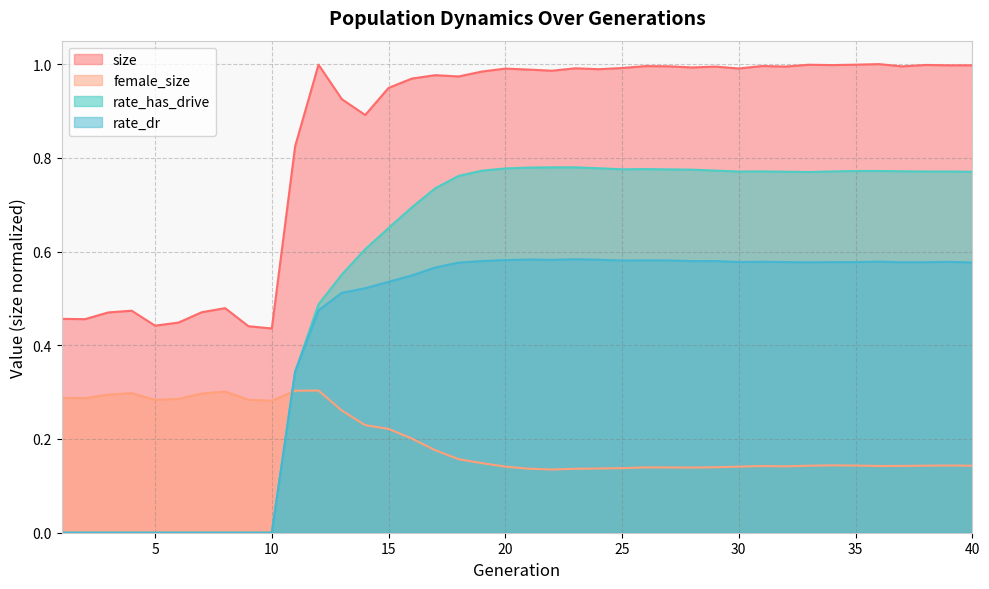

What is the sum of the rate_dr values at 11 and 40?

0.9